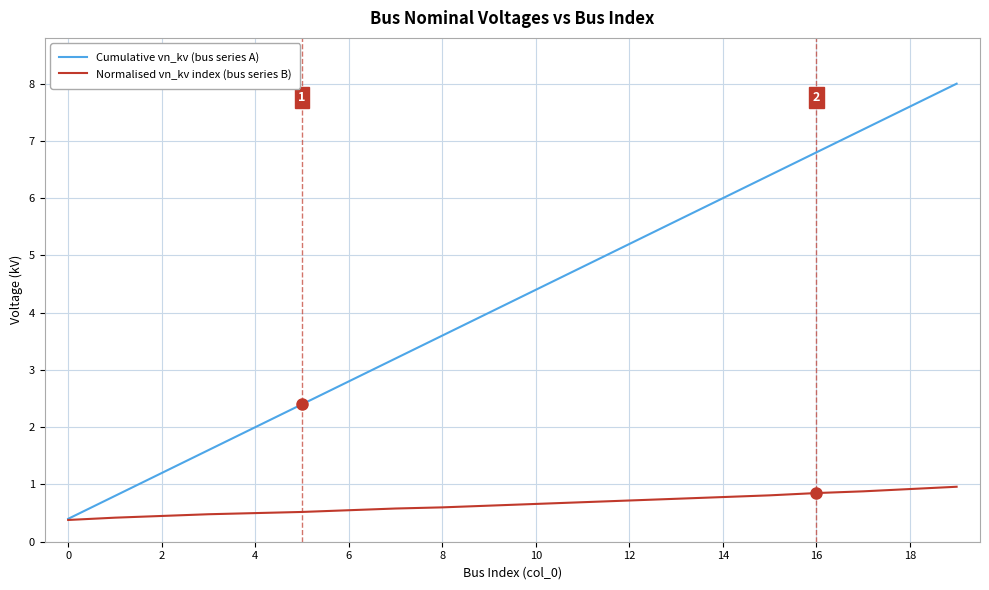

Does the chart display data point markers on the line(s)?

No